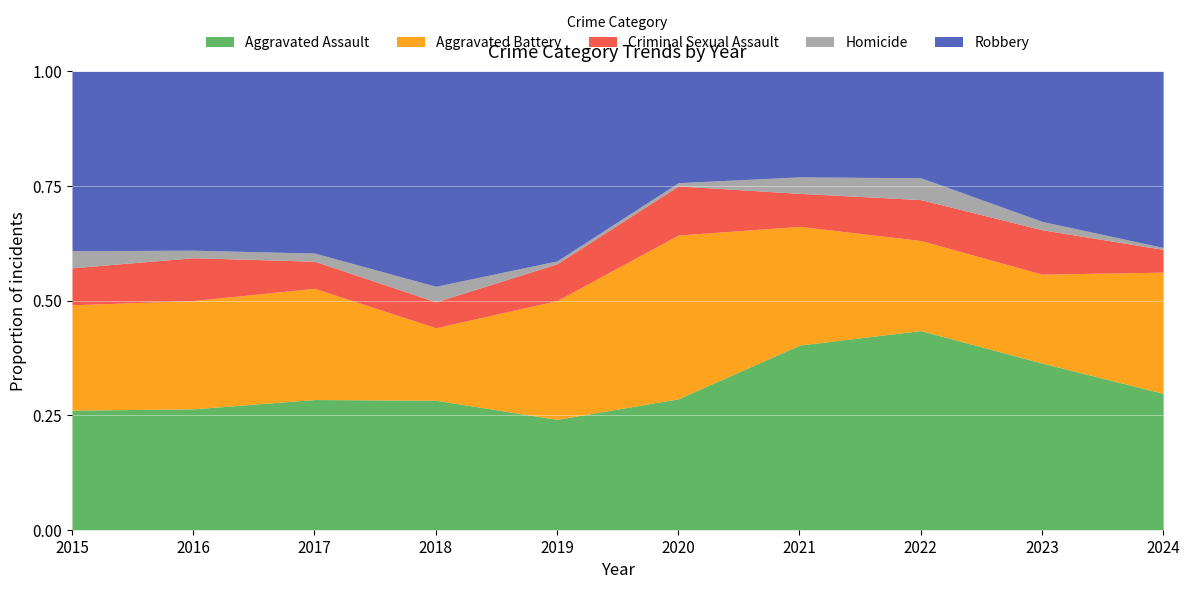

True or false: Homicide and Criminal Sexual Assault cross at least once.

False